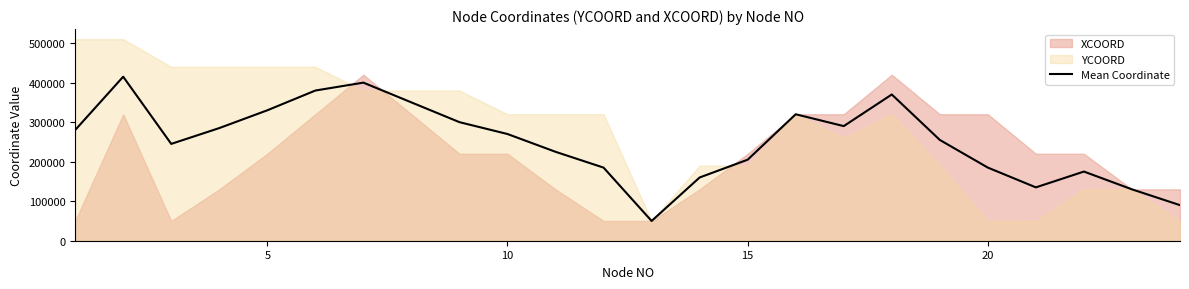

Reading left to right, extract all data points from this chart.

280000	415000	245000	285000	330000	380000	400000	350000	300000	270000	225000	185000	50000	160000	205000	320000	290000	370000	255000	185000	135000	175000	130000	90000